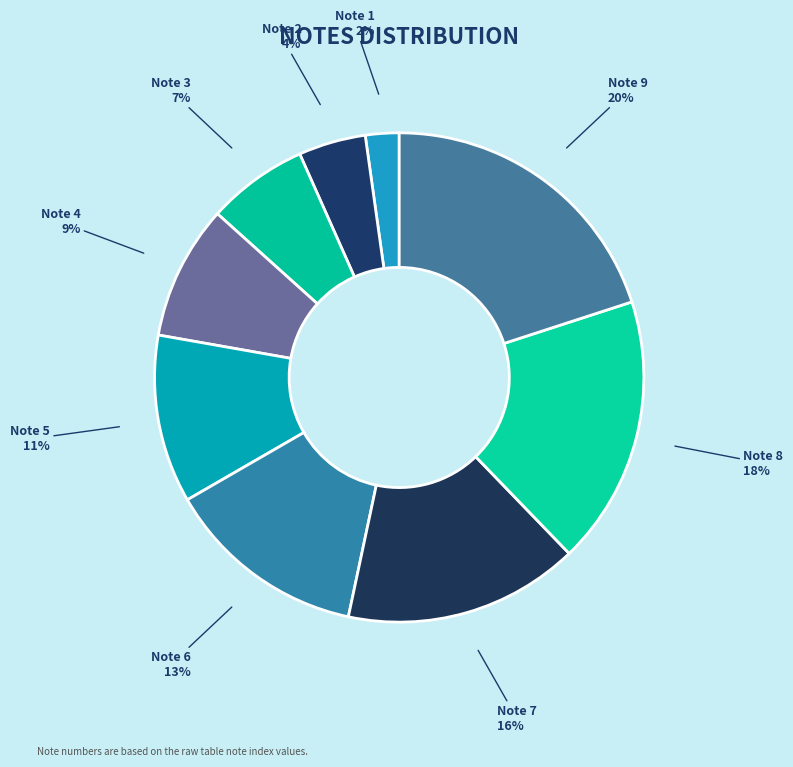

Which slice is the smallest?

Note 1